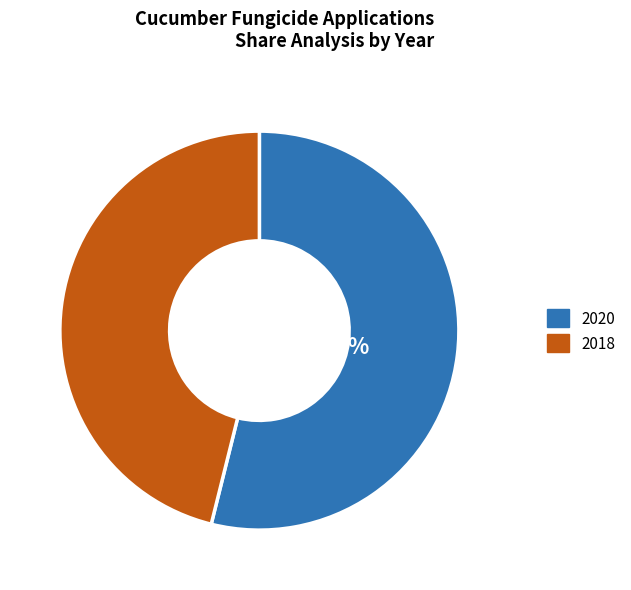

To the nearest percent, what is the average slice percentage?

50%